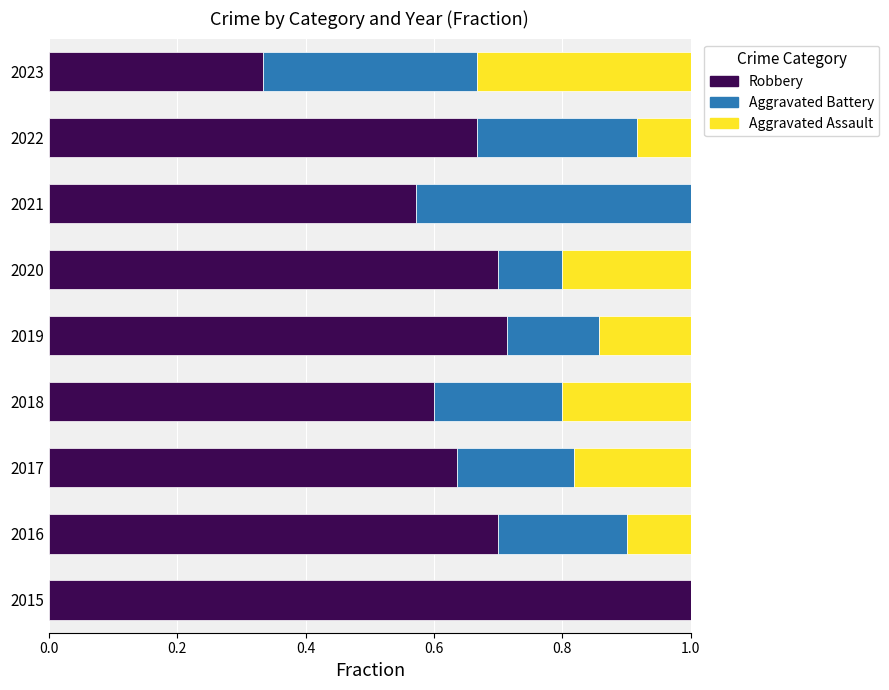

The Robbery series shows 0.7 at 2020. True or false?

True